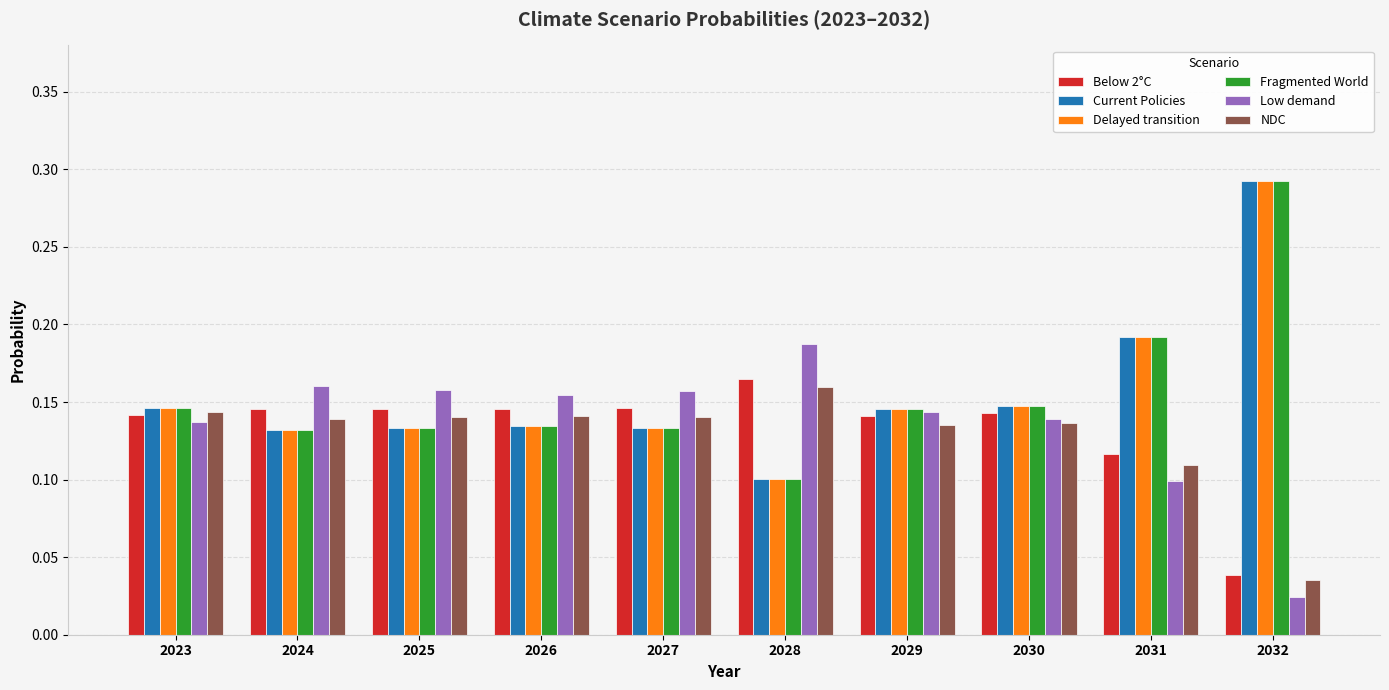

At which category is the sum across all series the highest?

2032